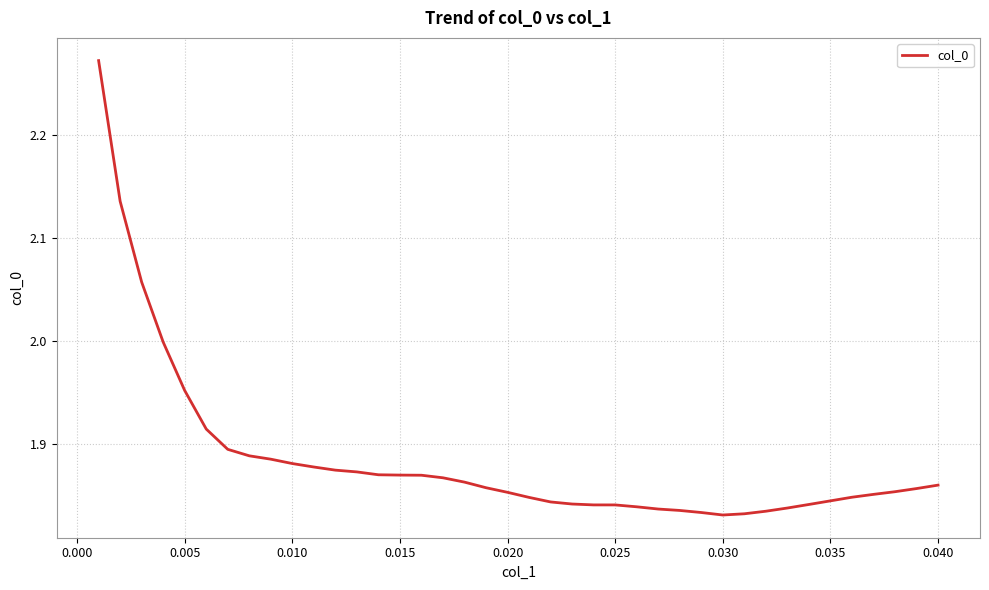

What is the difference between the maximum and minimum values?

0.4